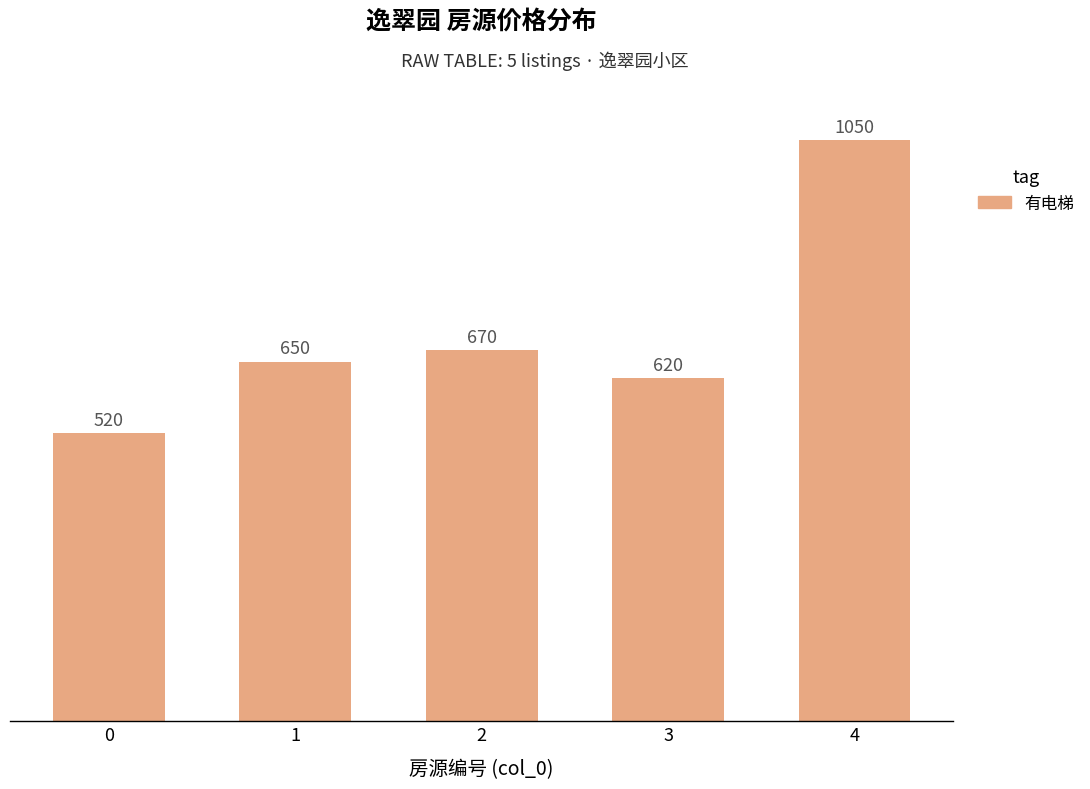

Rank the categories by value from lowest to highest.

0, 3, 1, 2, 4